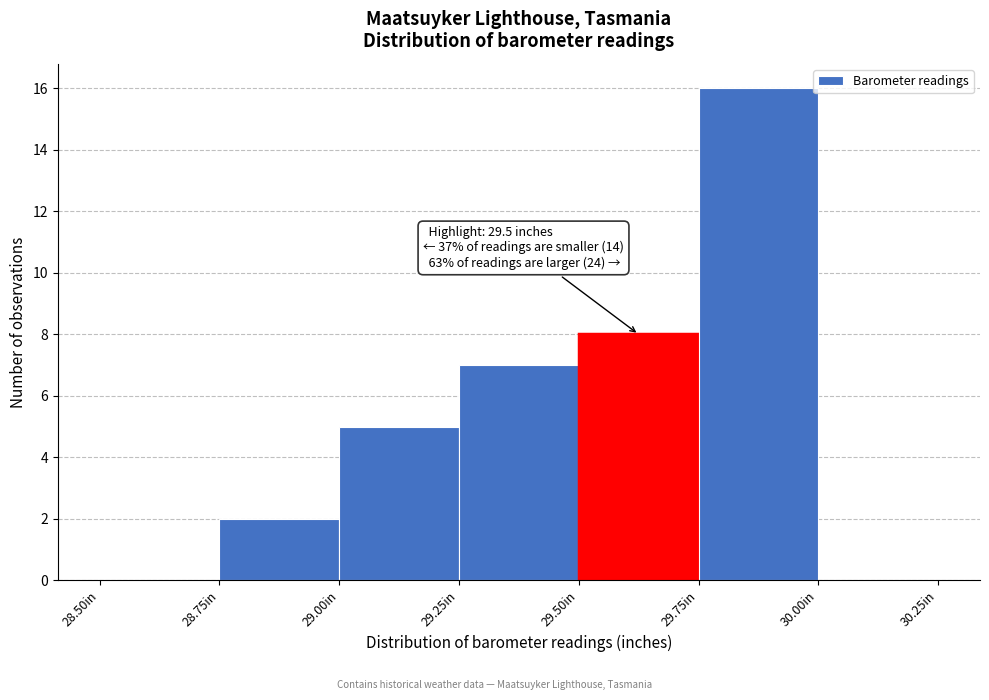

Over which range of the x-axis is the bar tallest?

29.75 to 30.00